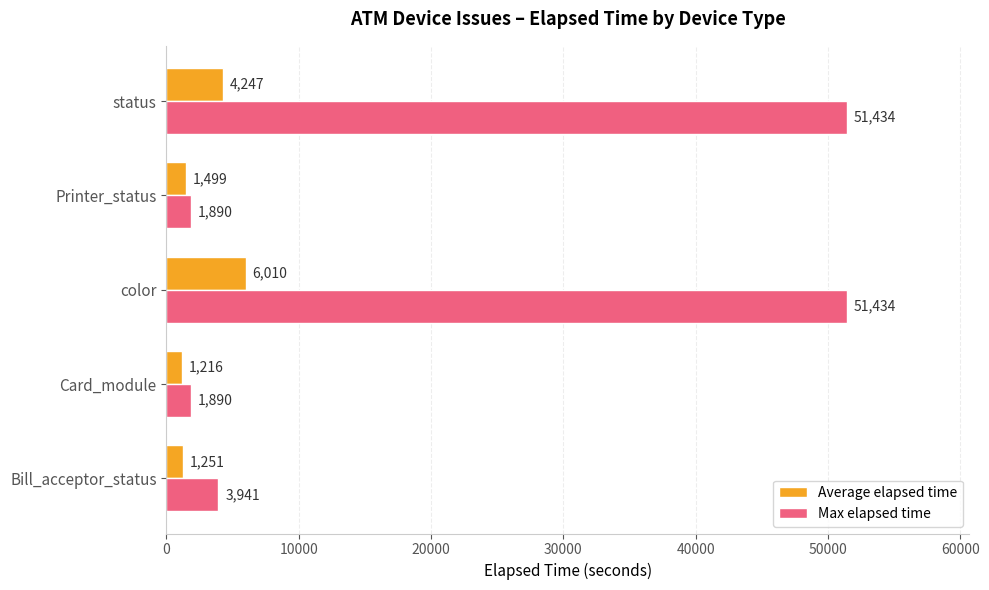

What is the minimum value for Average elapsed time?

1216